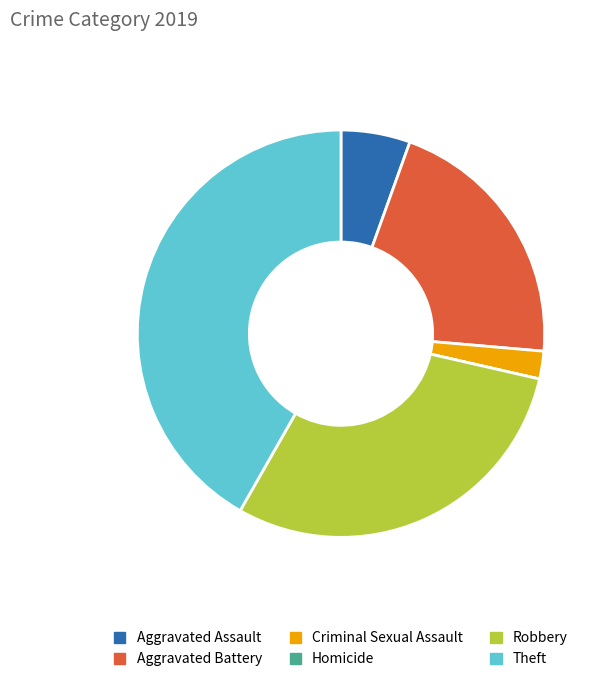

Is Aggravated Assault the majority of the pie?

No